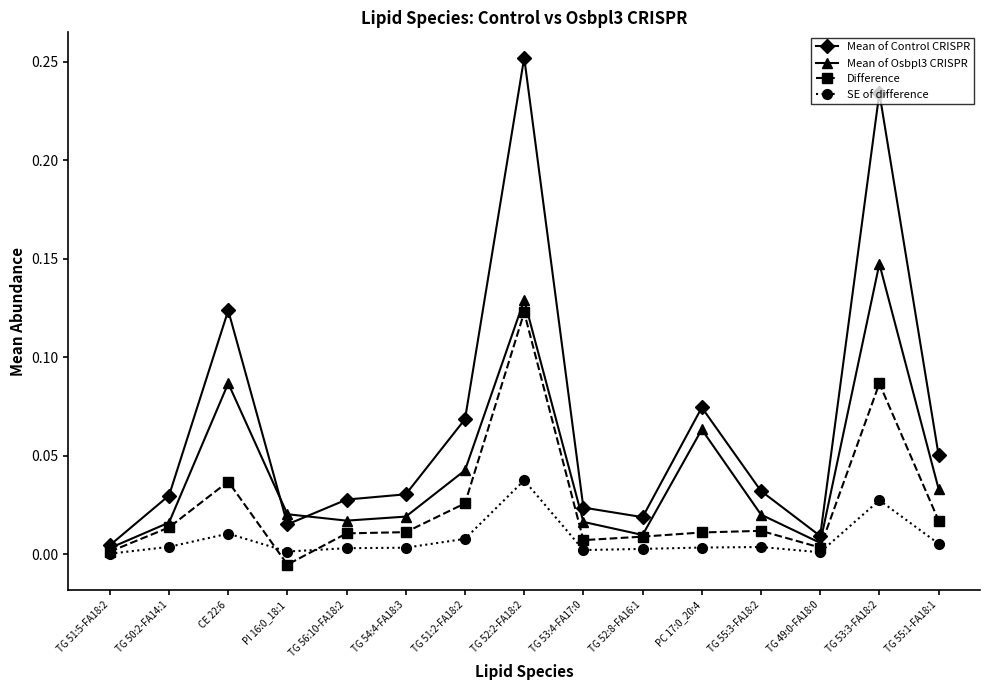

At which category does Mean of Control CRISPR reach its first local peak?

CE 22:6